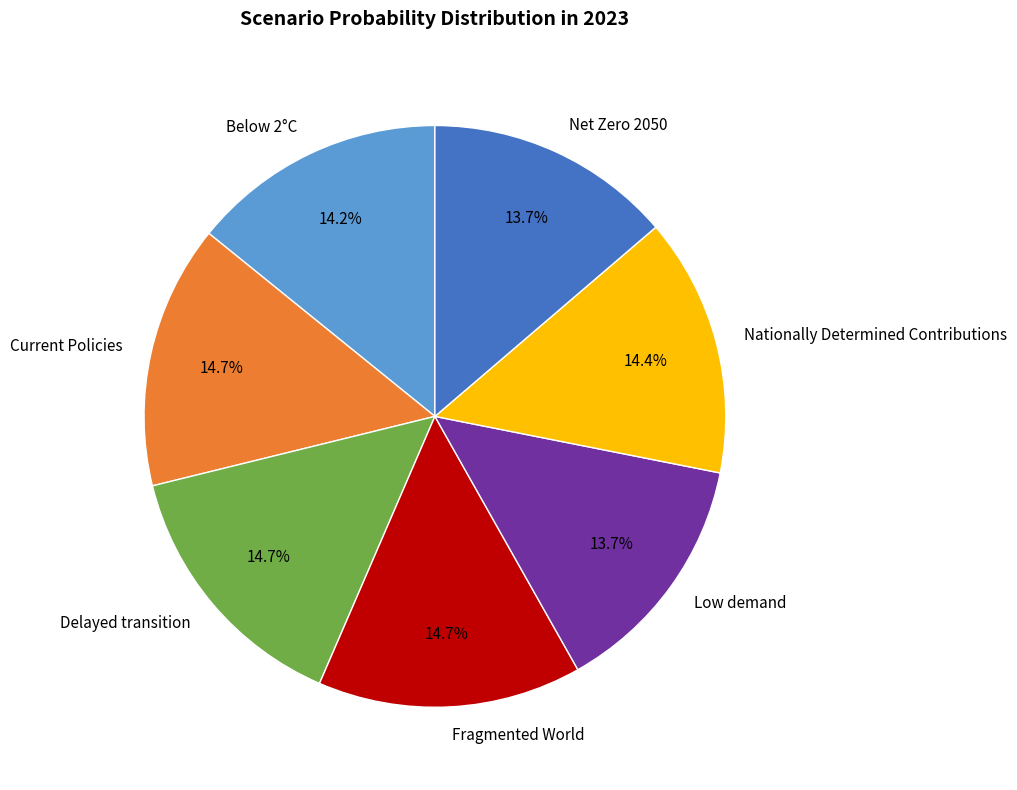

To the nearest percent, what percentage of the pie is Nationally Determined Contributions?

14%